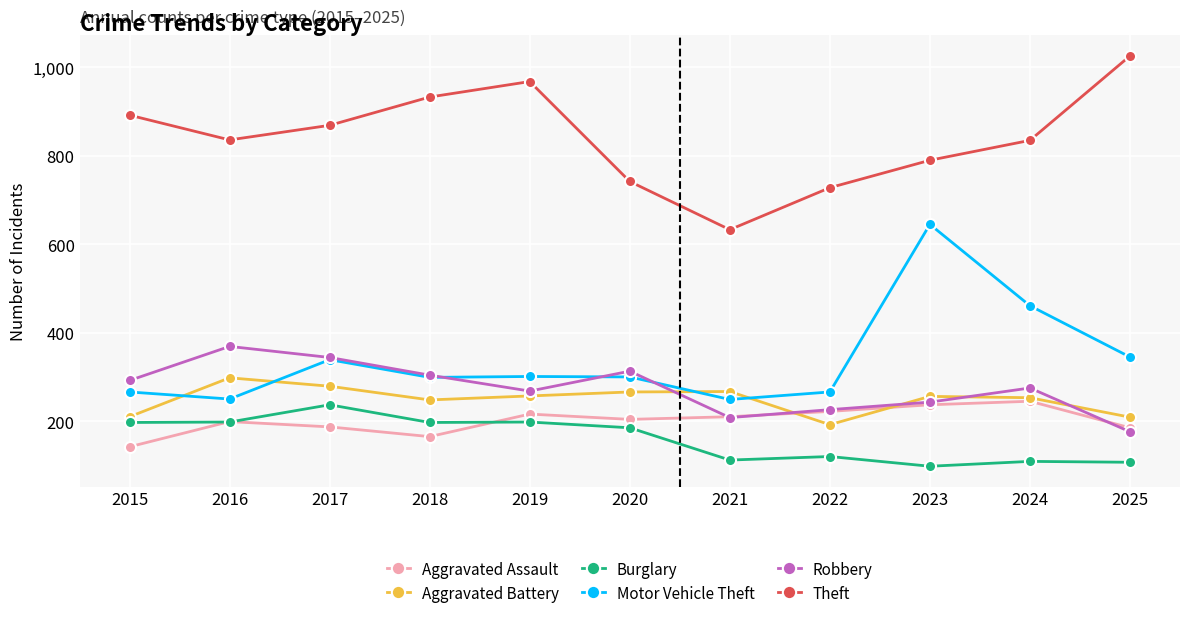

Where is the first local minimum for Robbery?

2019